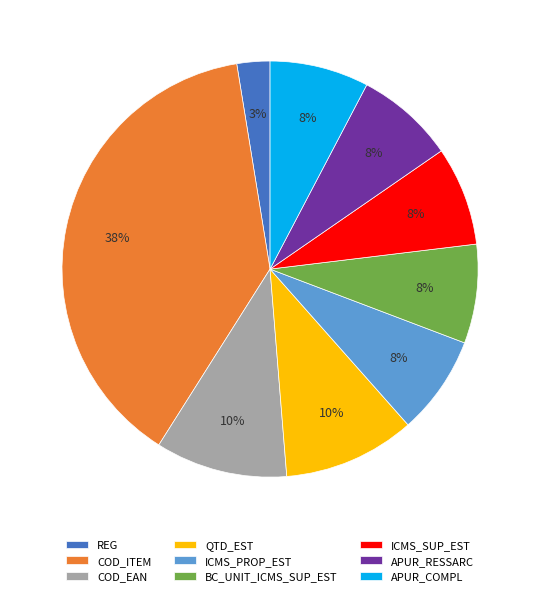

Which category has the biggest portion of the pie?

COD_ITEM